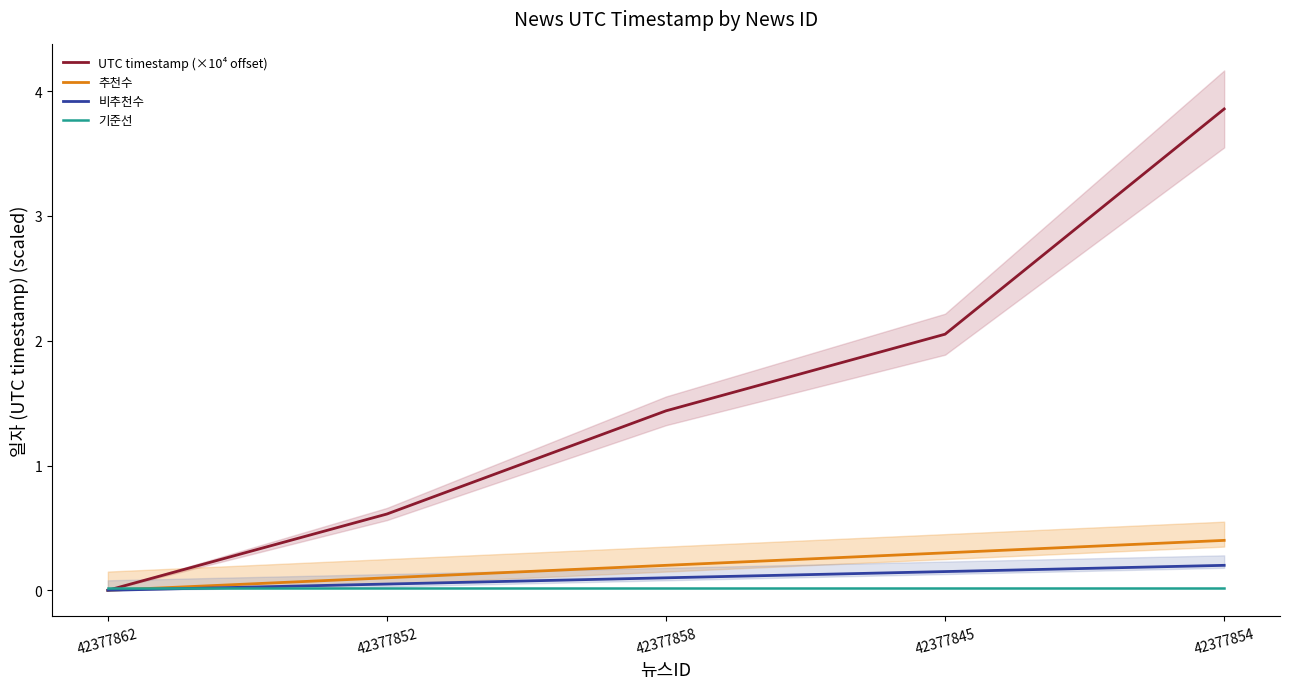

How many data points in UTC timestamp (×10⁴ offset) are less than 1?

2